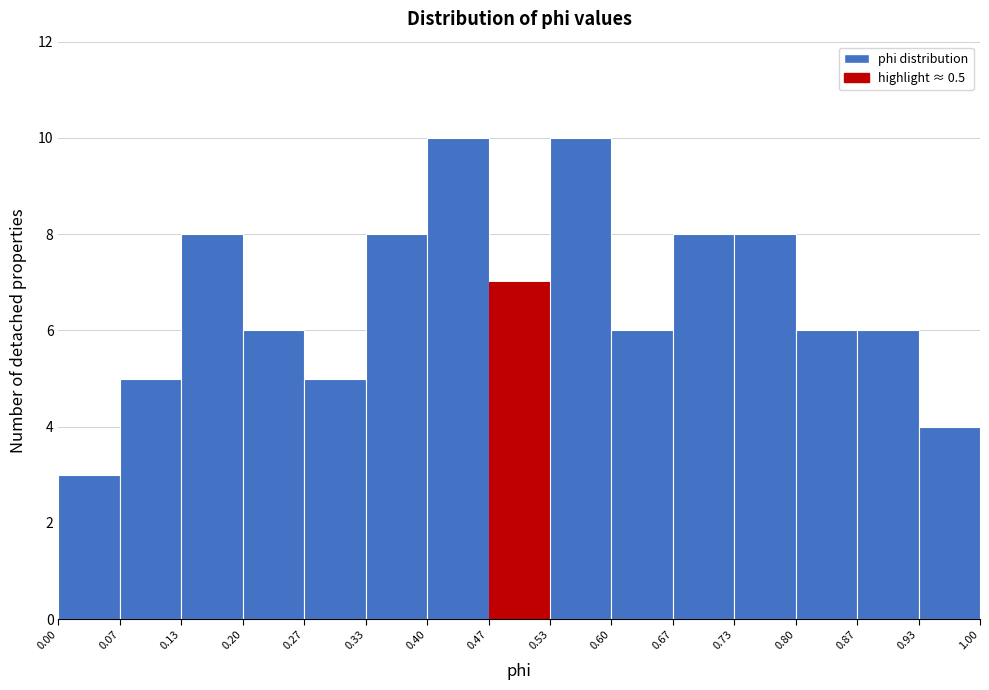

What is the height of the bar covering 0.13 to 0.20 on the x-axis? The values are not printed on the chart, so give them approximately, as read against the axis.

8